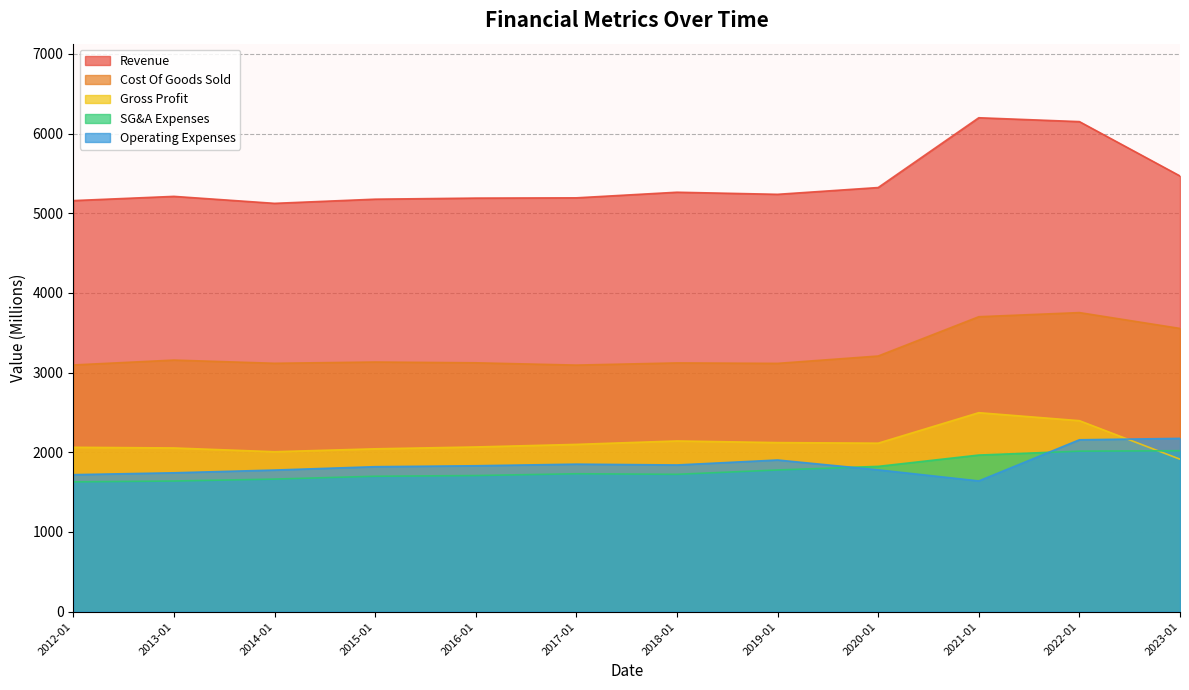

Which series has the widest spread of values?

Revenue